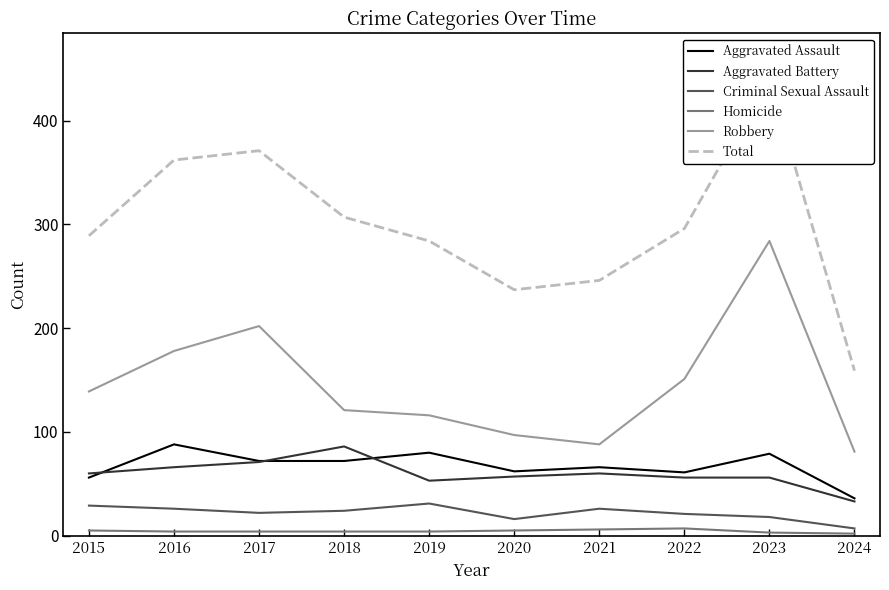

True or false: Total and Criminal Sexual Assault cross at least once.

False